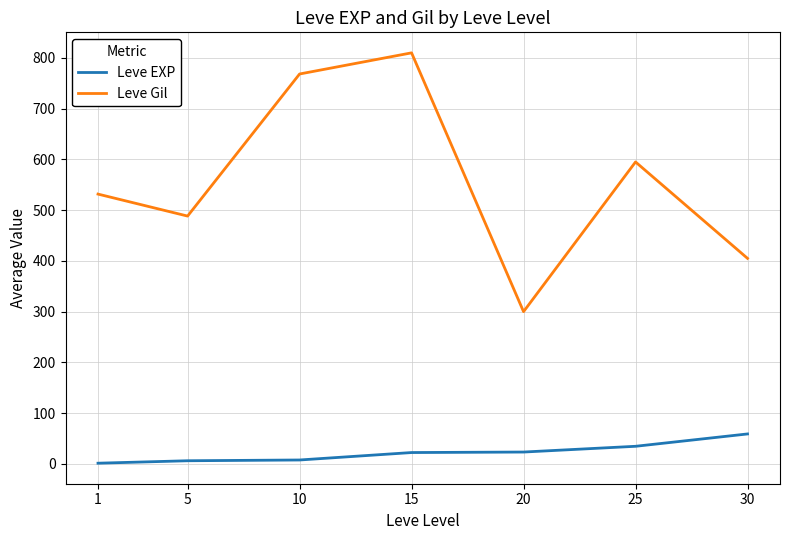

List the series in order of their overall mean, highest first.

Leve Gil, Leve EXP